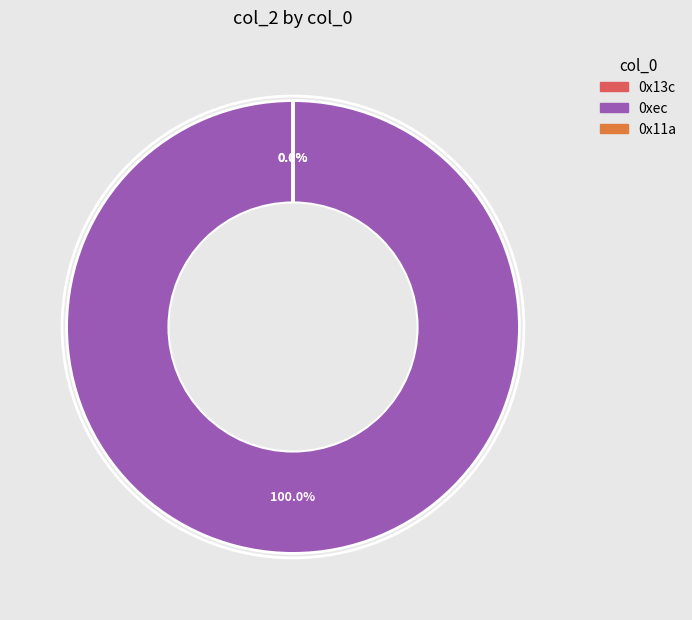

Which slice is the largest?

0xec